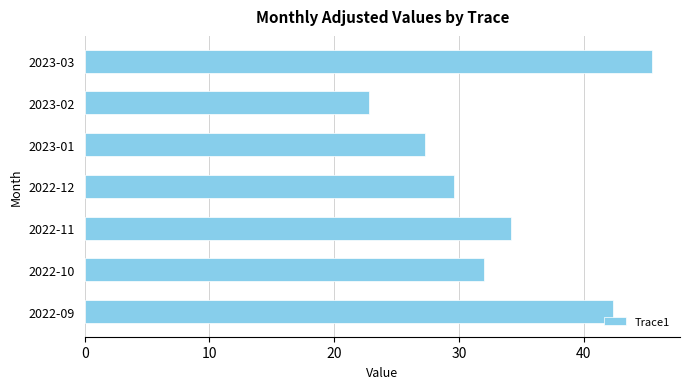

Reading top to bottom, extract all data points from this chart.

45.5	22.8	27.3	29.6	34.2	32.0	42.4